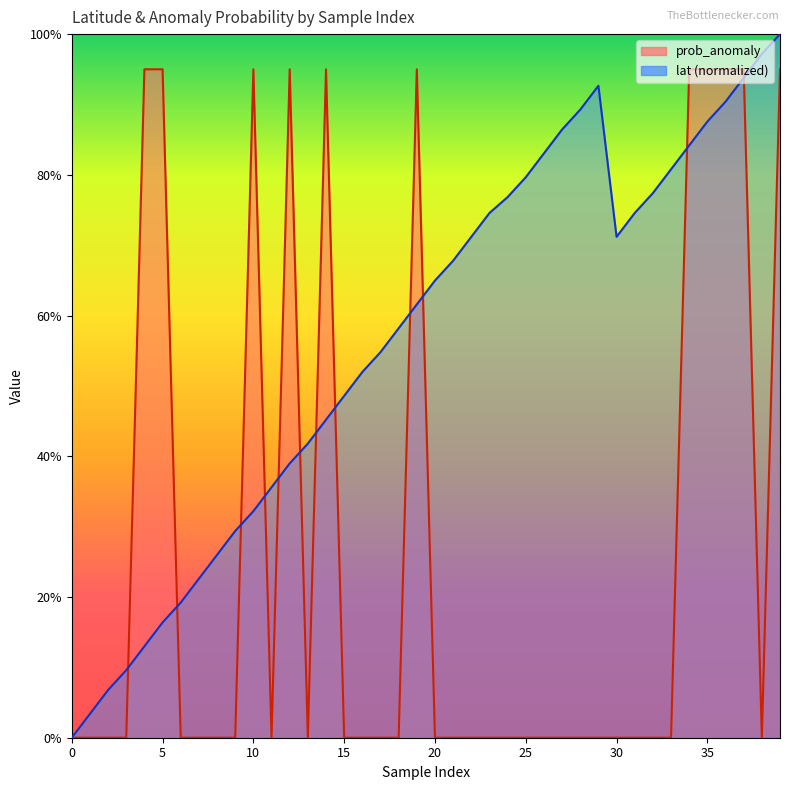

Between which two adjacent categories do lat and prob_anomaly first intersect?

3 and 4